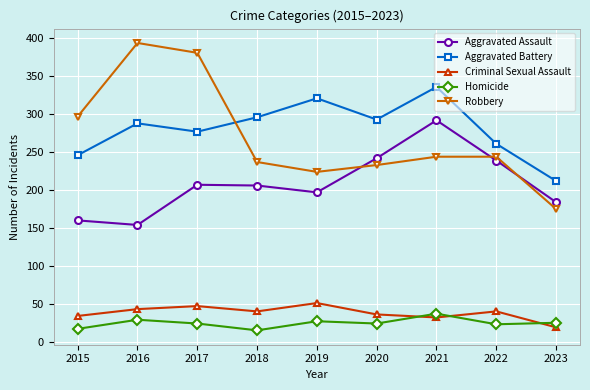

True or false: Criminal Sexual Assault has more than 1 points higher than both neighbors.

True